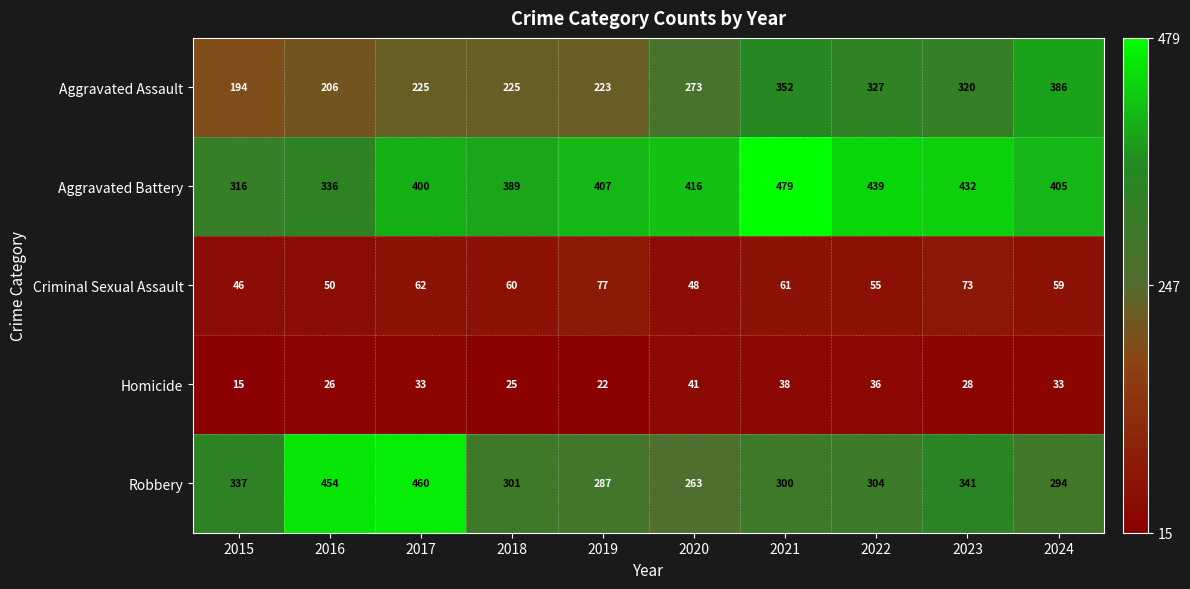

What is the greatest value displayed?

479